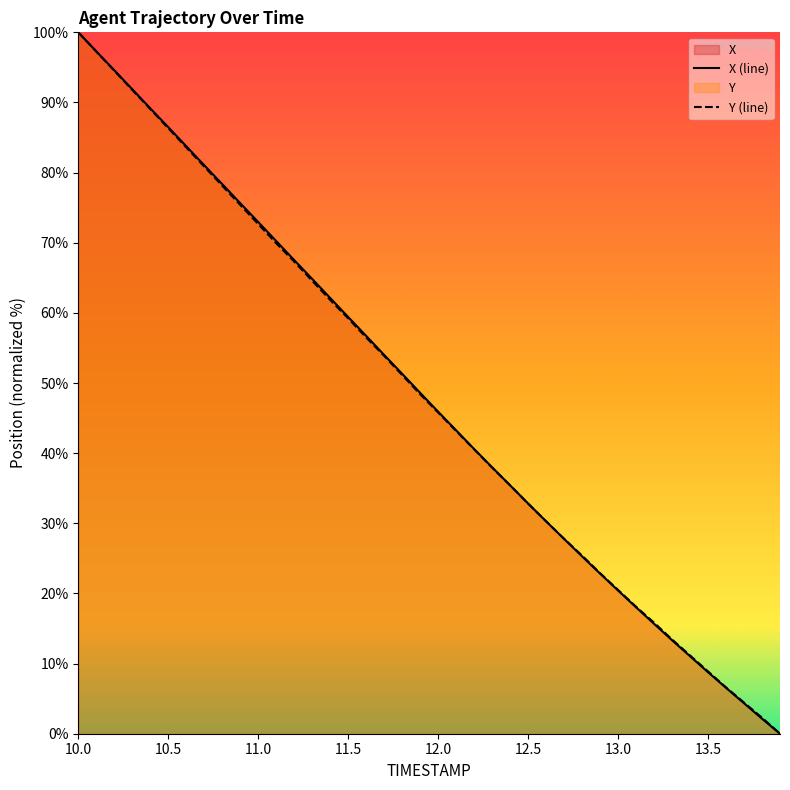

At how many categories does at least one series exceed 49?

19